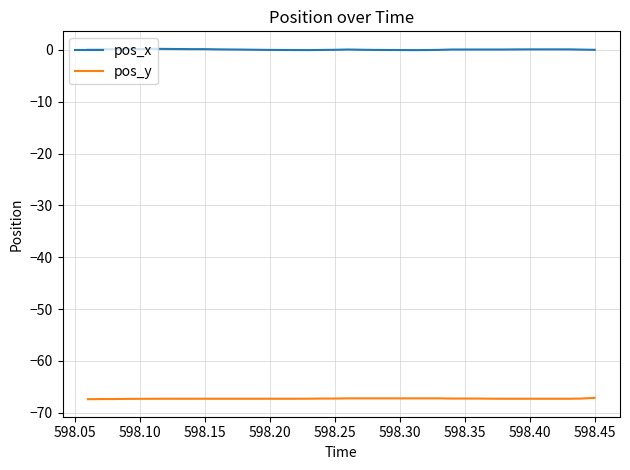

List the series in order of their overall mean, highest first.

pos_x, pos_y